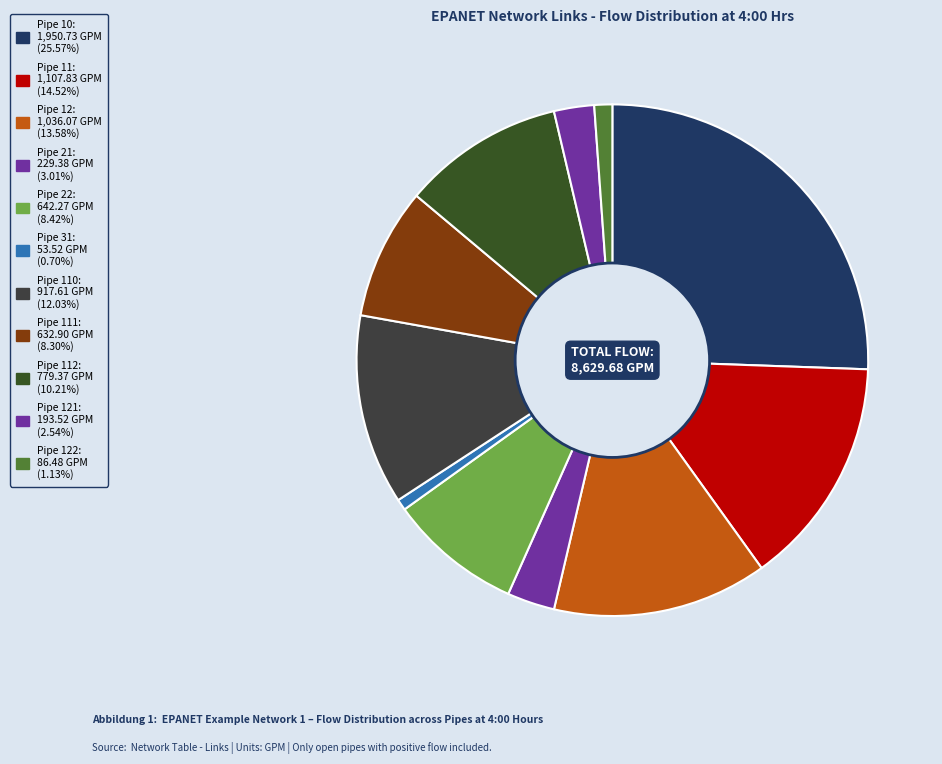

How many segments does this pie chart have?

11